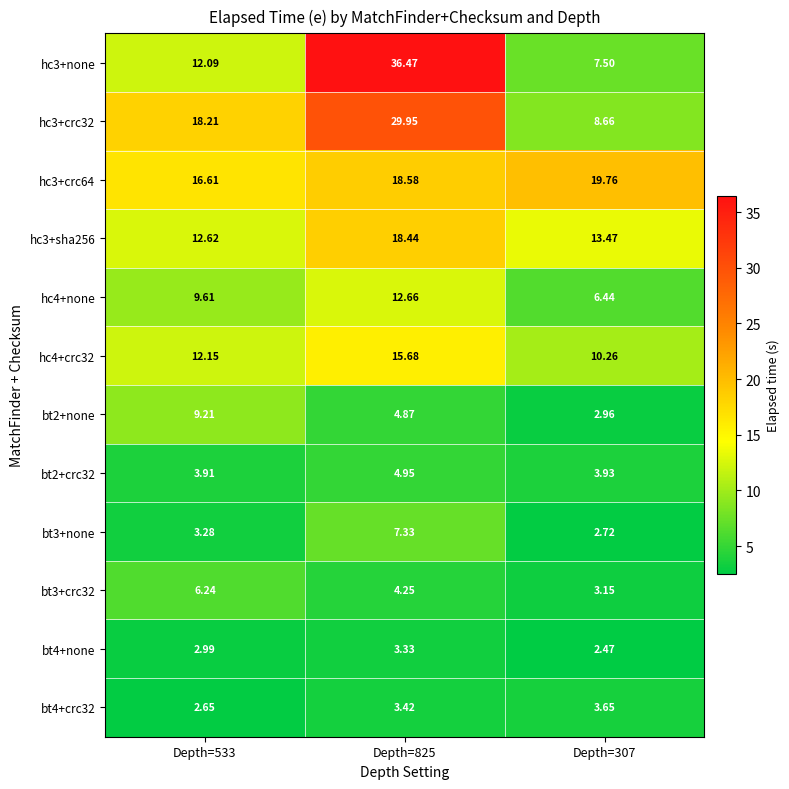

Reading right to left, extract all data points from this chart.

hc3+none: Depth=307=7.5	Depth=825=36.5	Depth=533=12.1
hc3+crc32: Depth=307=8.7	Depth=825=29.9	Depth=533=18.2
hc3+crc64: Depth=307=19.8	Depth=825=18.6	Depth=533=16.6
hc3+sha256: Depth=307=13.5	Depth=825=18.4	Depth=533=12.6
hc4+none: Depth=307=6.4	Depth=825=12.7	Depth=533=9.6
hc4+crc32: Depth=307=10.3	Depth=825=15.7	Depth=533=12.2
bt2+none: Depth=307=3.0	Depth=825=4.9	Depth=533=9.2
bt2+crc32: Depth=307=3.9	Depth=825=5.0	Depth=533=3.9
bt3+none: Depth=307=2.7	Depth=825=7.3	Depth=533=3.3
bt3+crc32: Depth=307=3.1	Depth=825=4.2	Depth=533=6.2
bt4+none: Depth=307=2.5	Depth=825=3.3	Depth=533=3.0
bt4+crc32: Depth=307=3.6	Depth=825=3.4	Depth=533=2.6